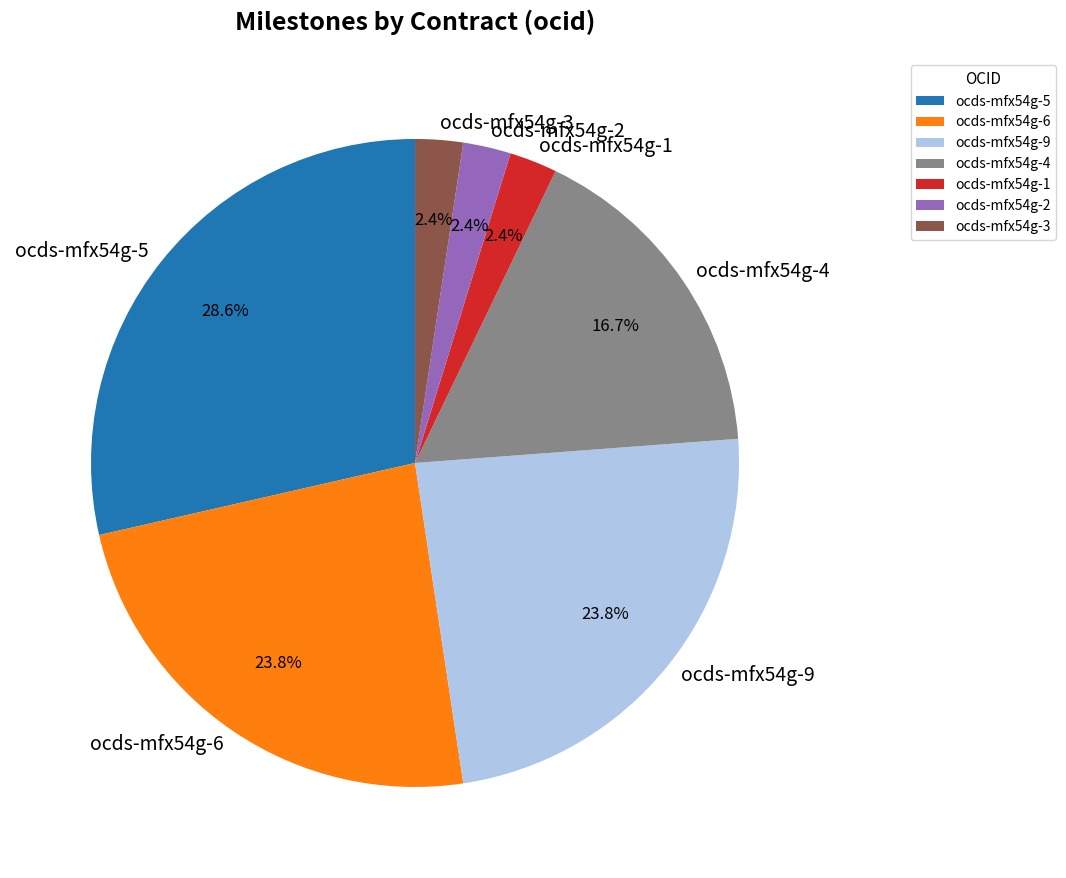

What is the largest slice in the pie chart?

ocds-mfx54g-5